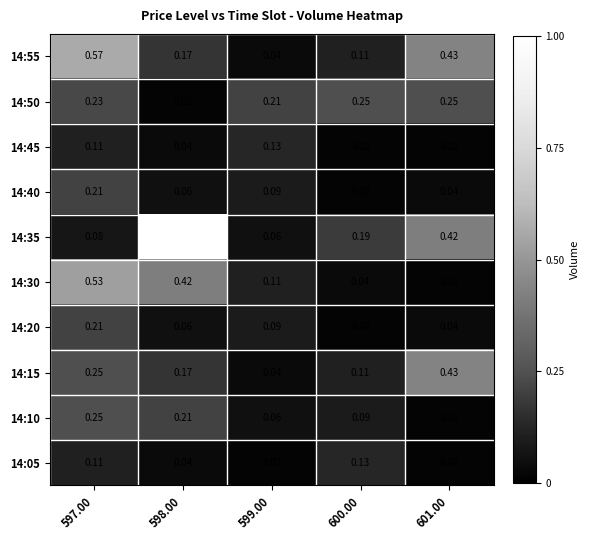

Is the value of 14:15 at 598.00 greater than the value of 14:45 at 599.00?

Yes